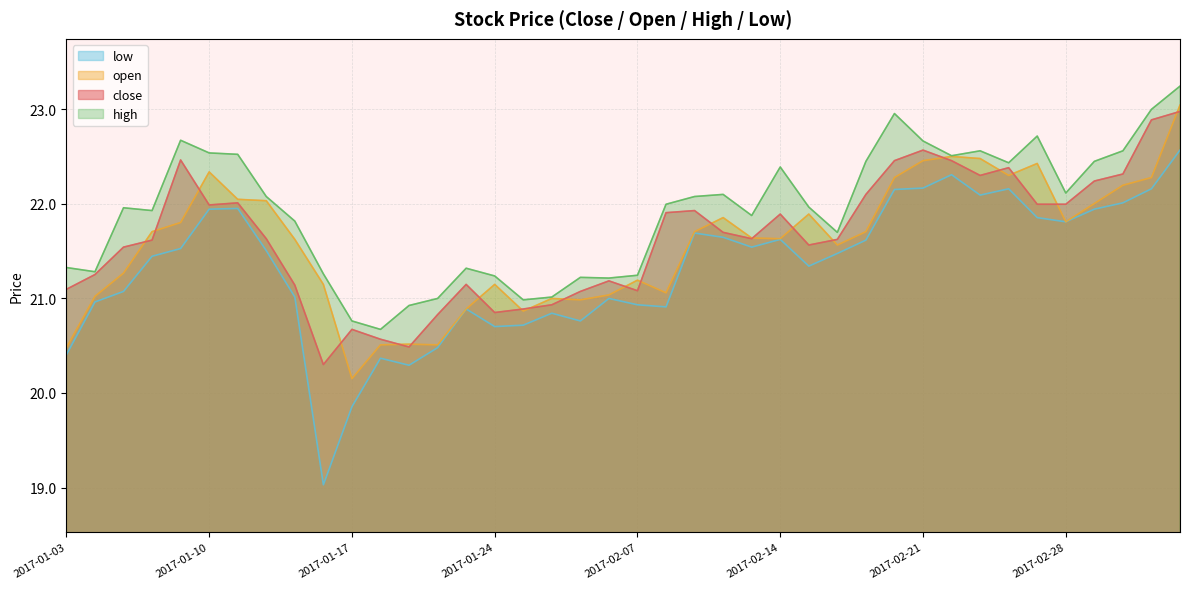

Where does the open series first go above 21?

2017-01-04